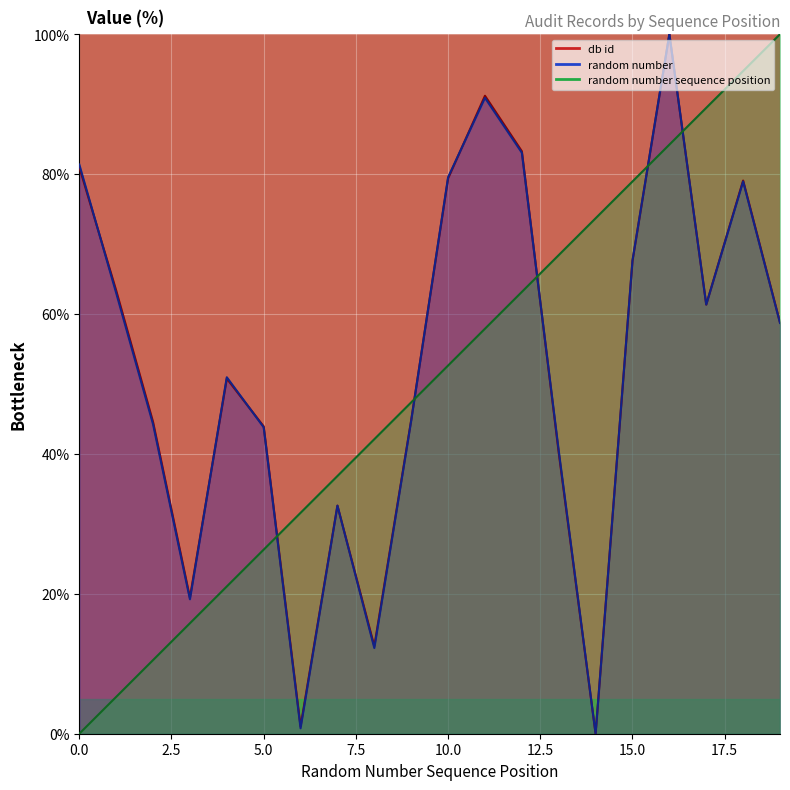

Reading right to left, transcribe all the data shown in this chart.

db id: 58.8	79.1	61.3	100.0	67.6	0.0	40.2	83.3	91.2	79.4	44.8	12.5	32.6	1.0	43.9	50.8	19.5	44.6	63.4	81.0
random number: 58.7	79.0	61.4	100.0	67.7	0.0	40.5	83.1	90.9	79.5	44.8	12.3	32.6	0.8	43.8	51.0	19.2	44.2	63.0	81.4
random number sequence position: 100.0	94.7	89.5	84.2	78.9	73.7	68.4	63.2	57.9	52.6	47.4	42.1	36.8	31.6	26.3	21.1	15.8	10.5	5.3	0.0